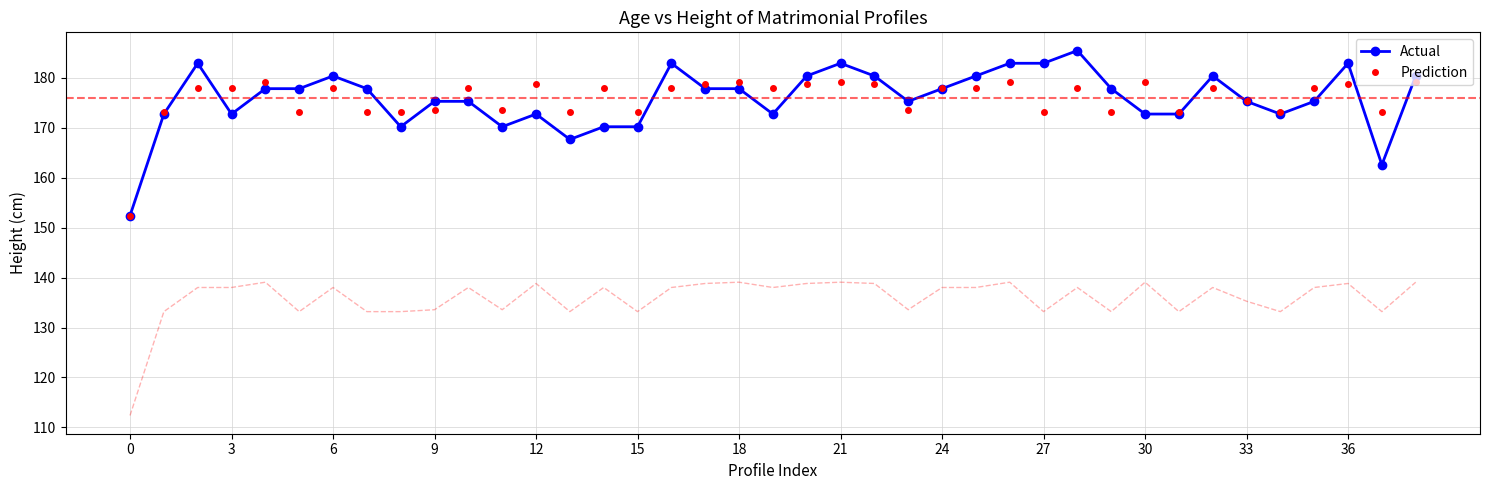

What value does the Prediction series have at 34?

173.2